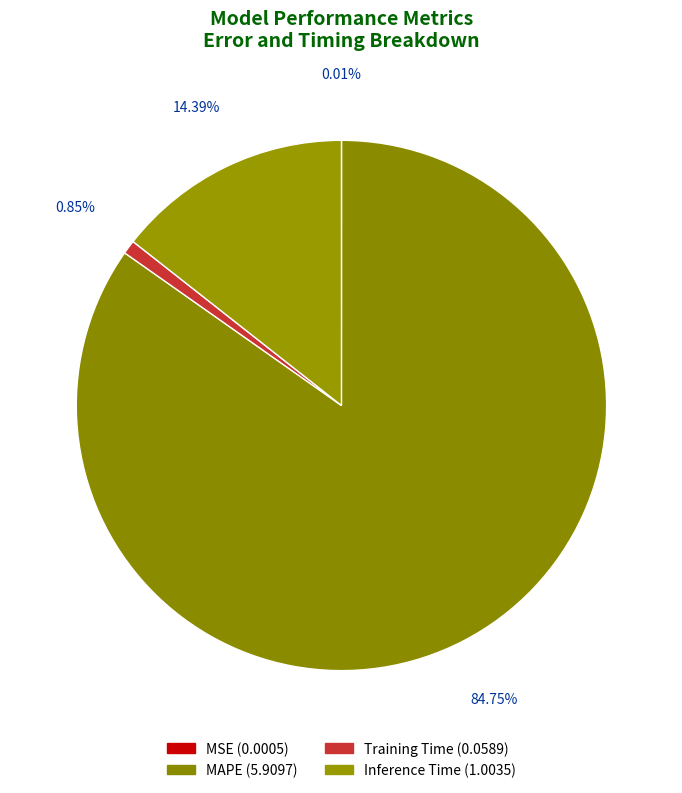

Is it true that Training Time is 1% of the pie?

True